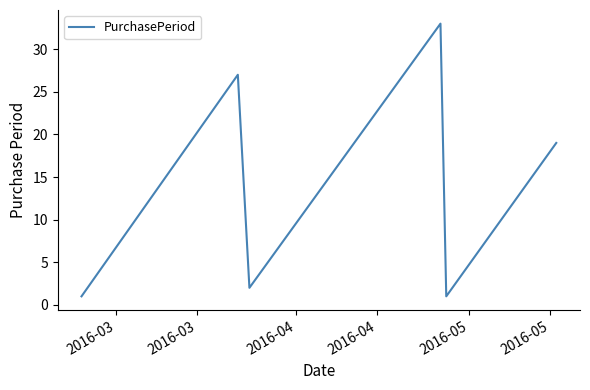

True or false: there are more than 1 points higher than both neighbors.

True